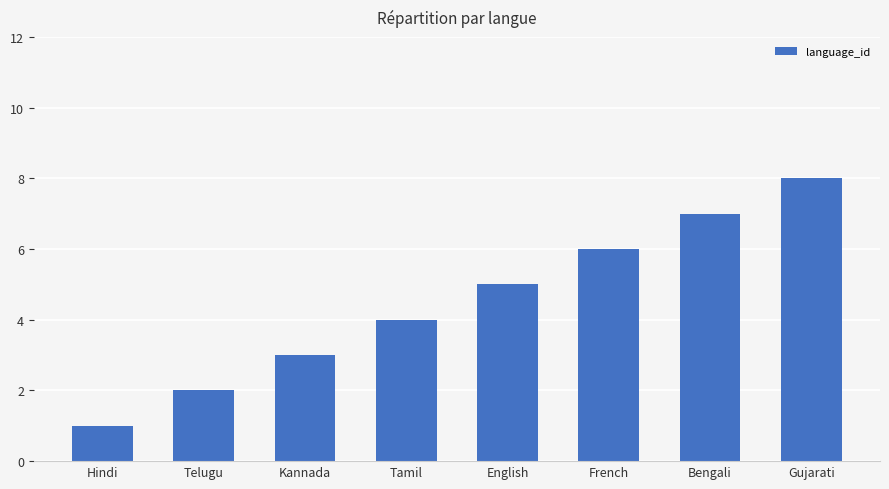

The chart shows a value of 6 at Tamil. True or false?

False